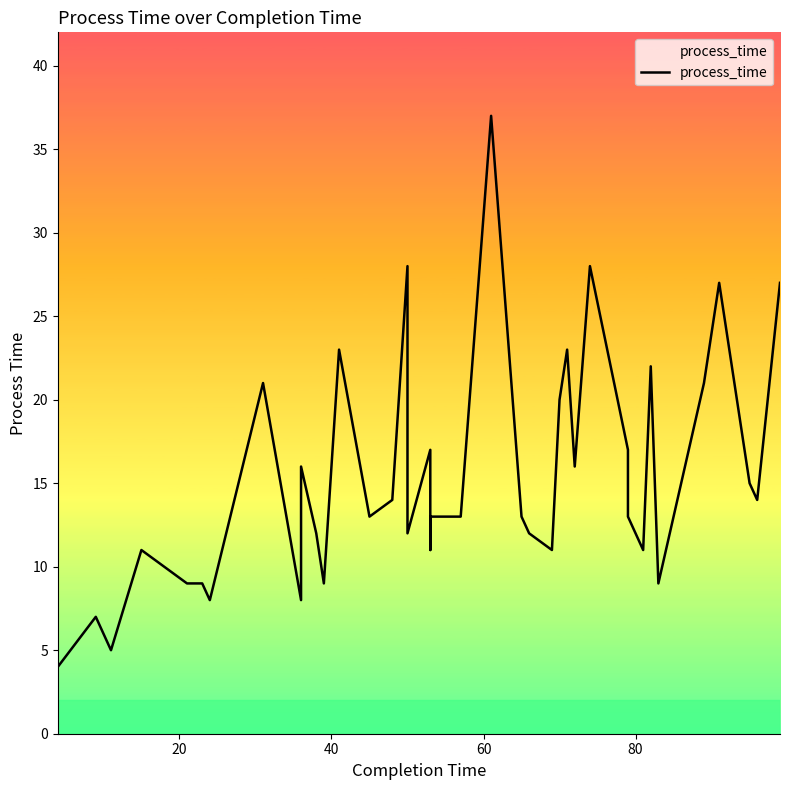

Is this an area chart (filled region under the line)?

No